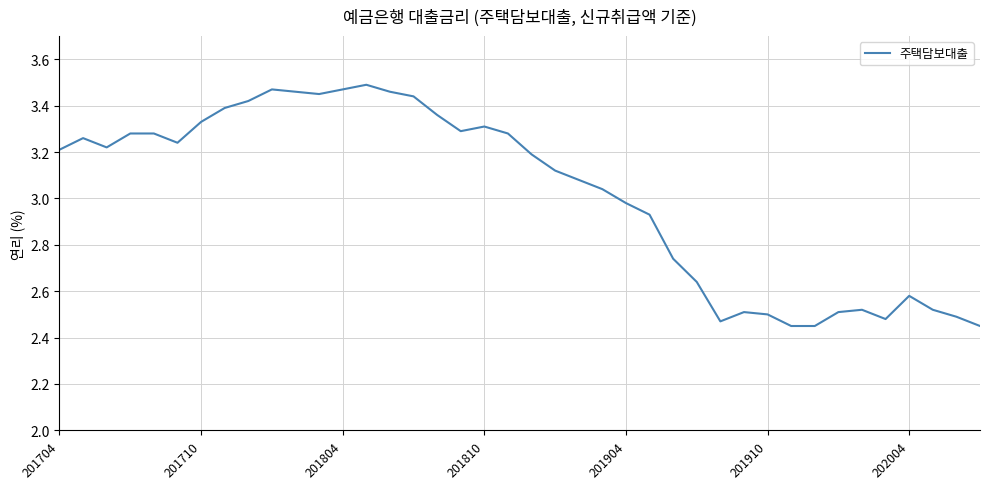

How many lines are shown in the chart?

1